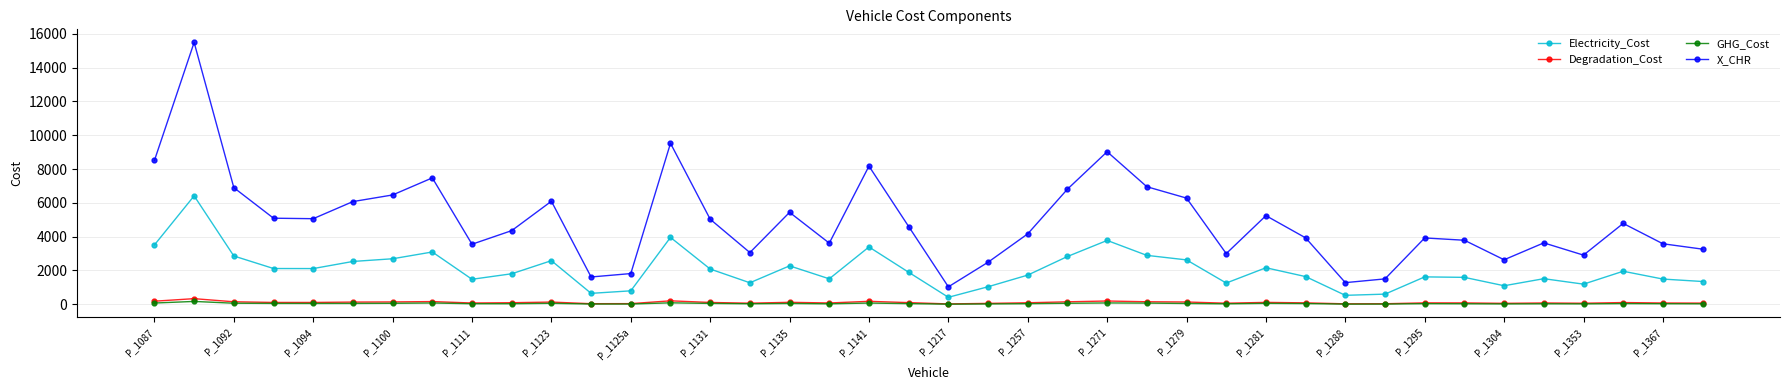

What is the difference between the maximum and second lowest values in the Degradation_Cost series?

305.5